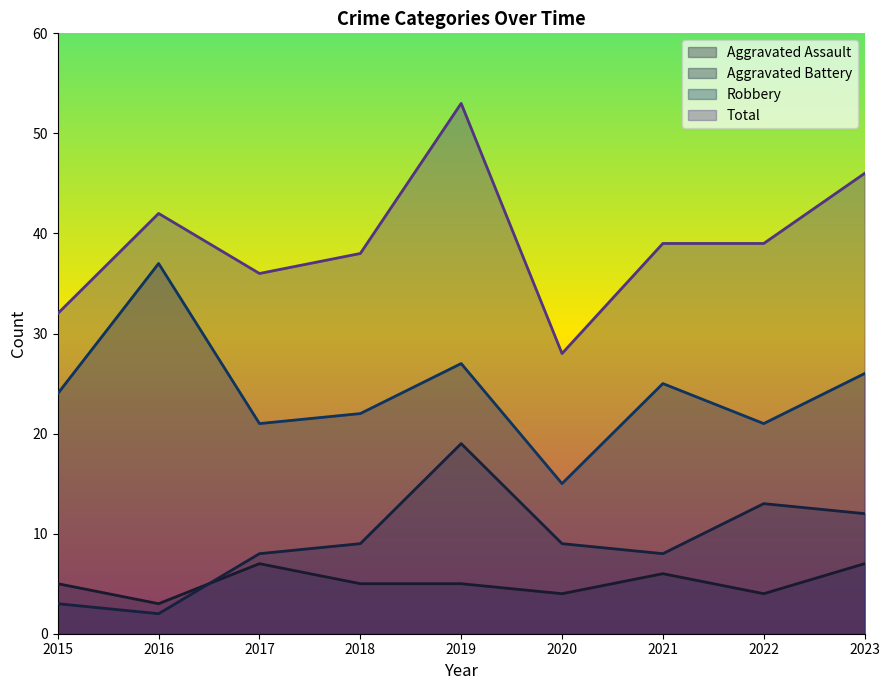

True or false: Total and Robbery intersect in this chart.

False